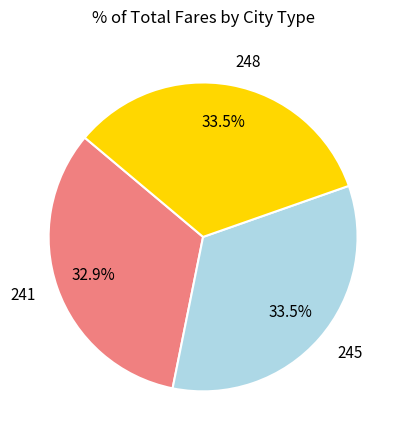

Combined, what portion of the pie is 245 and 241?

66.5%